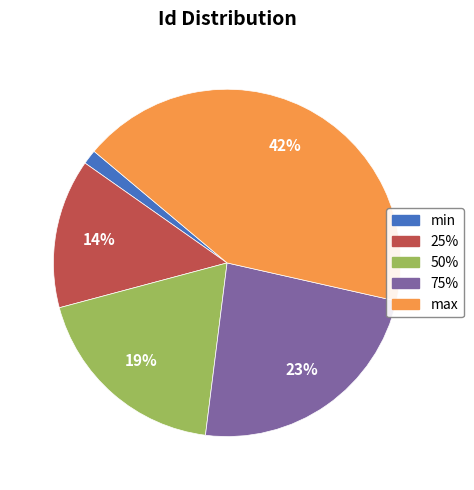

Count the number of slices in the pie.

5